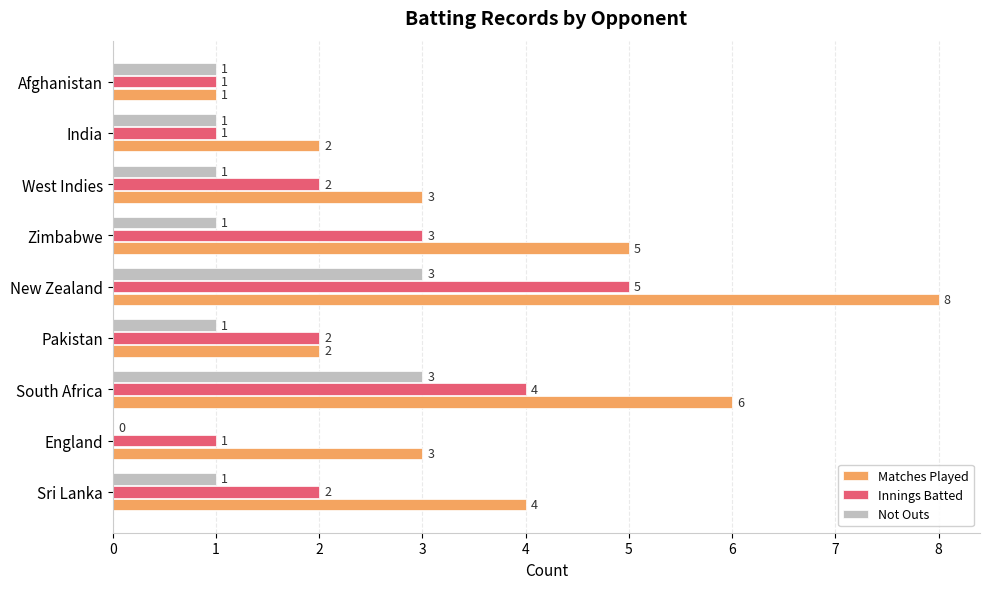

Which category has the highest value in the Matches Played series?

New Zealand